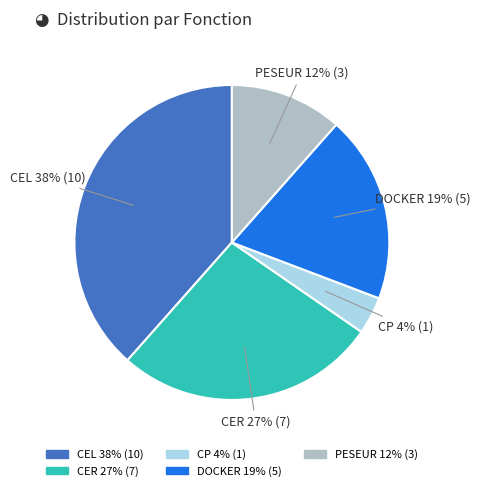

Does CP account for over 50% of the chart?

No